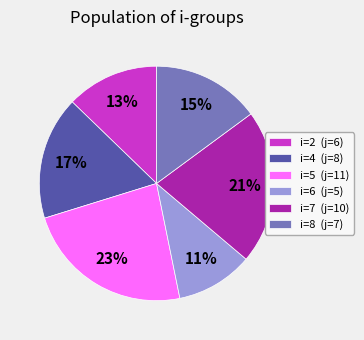

Combined, do i=7 (j=10) and i=5 (j=11) account for over 50%?

No